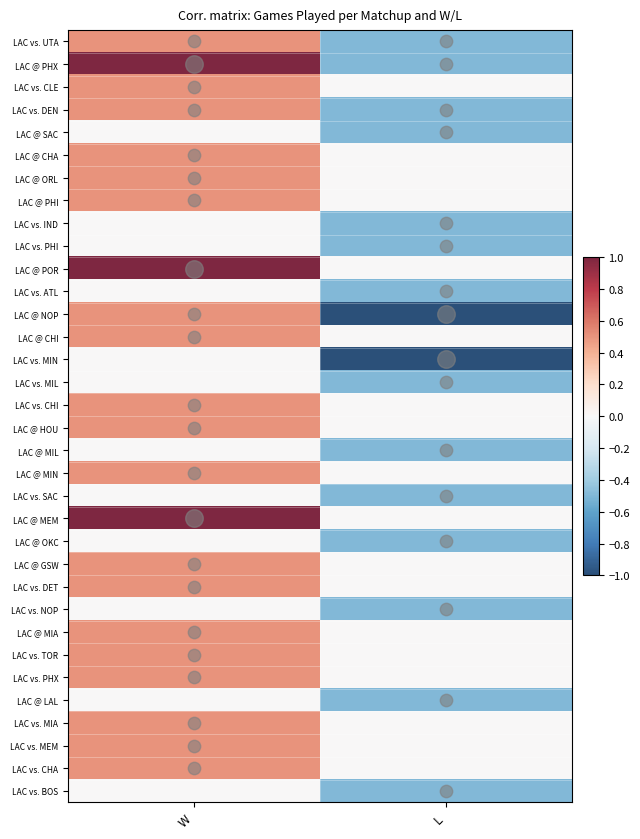

At how many categories does at least one series exceed 0?

1